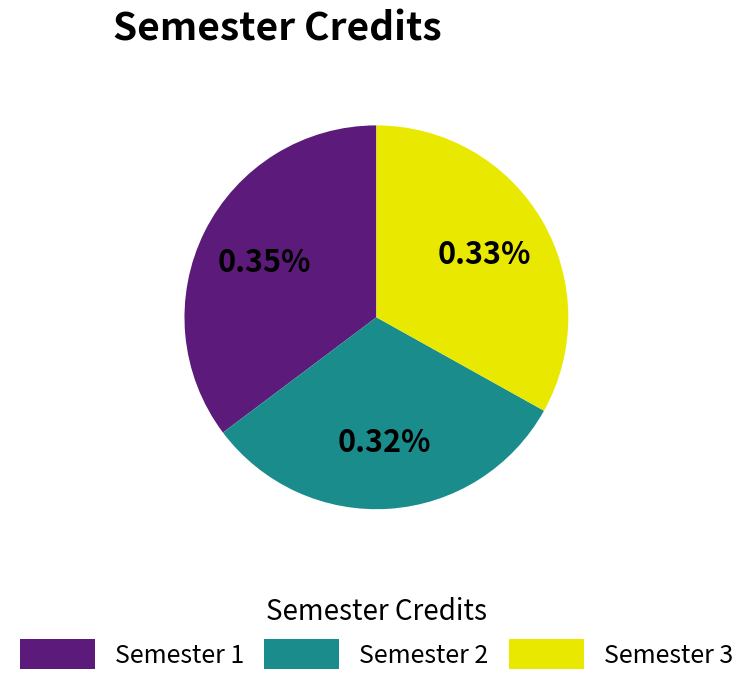

Does Semester 2 represent more than half of the total?

No